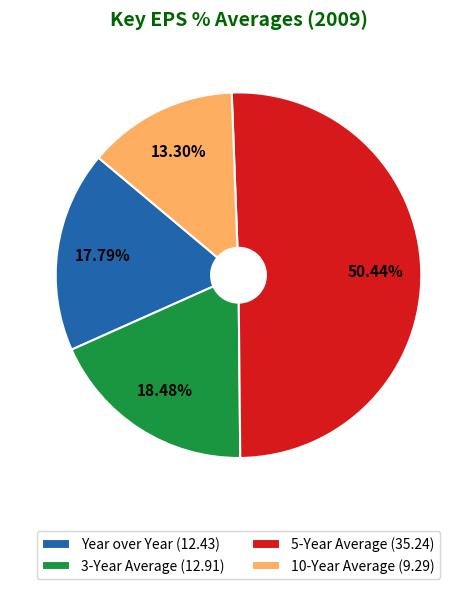

Which has a higher value, Year over Year or 5-Year Average?

5-Year Average